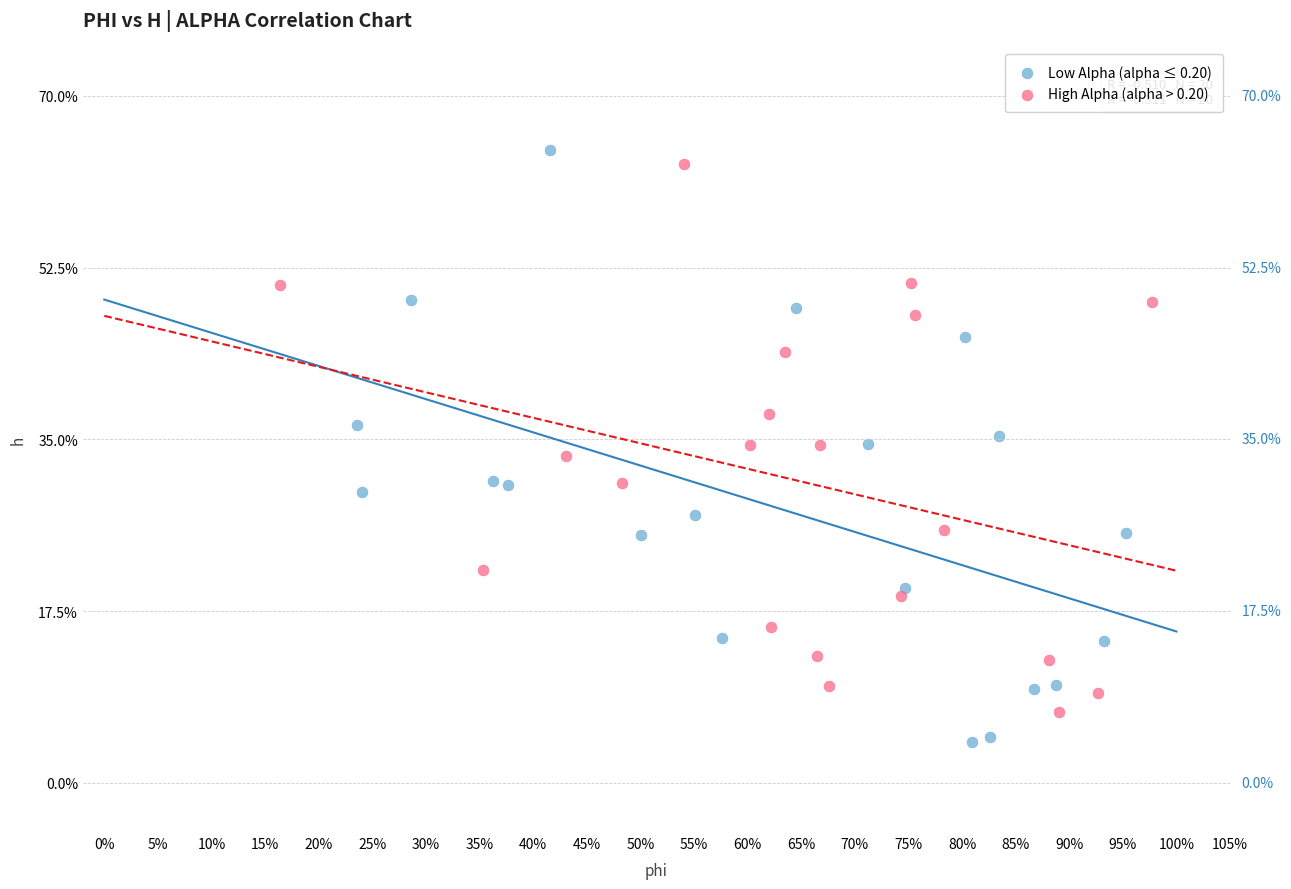

Which series contains the highest Y value?

Low Alpha (alpha ≤ 0.20)